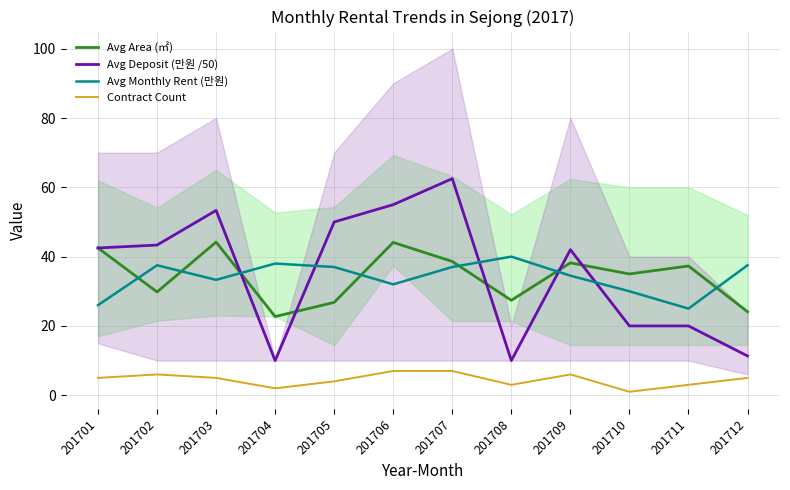

List the labels in order of Contract Count value, smallest first.

201710, 201704, 201708, 201711, 201705, 201701, 201703, 201712, 201702, 201709, 201706, 201707